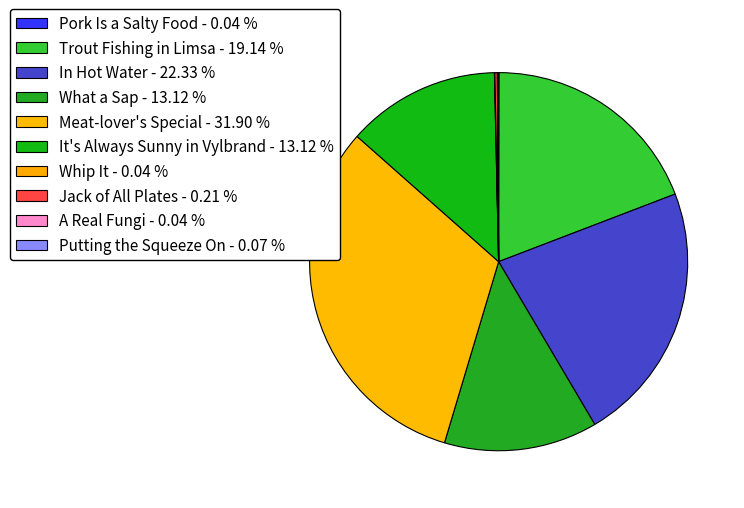

Is In Hot Water the majority of the pie?

No